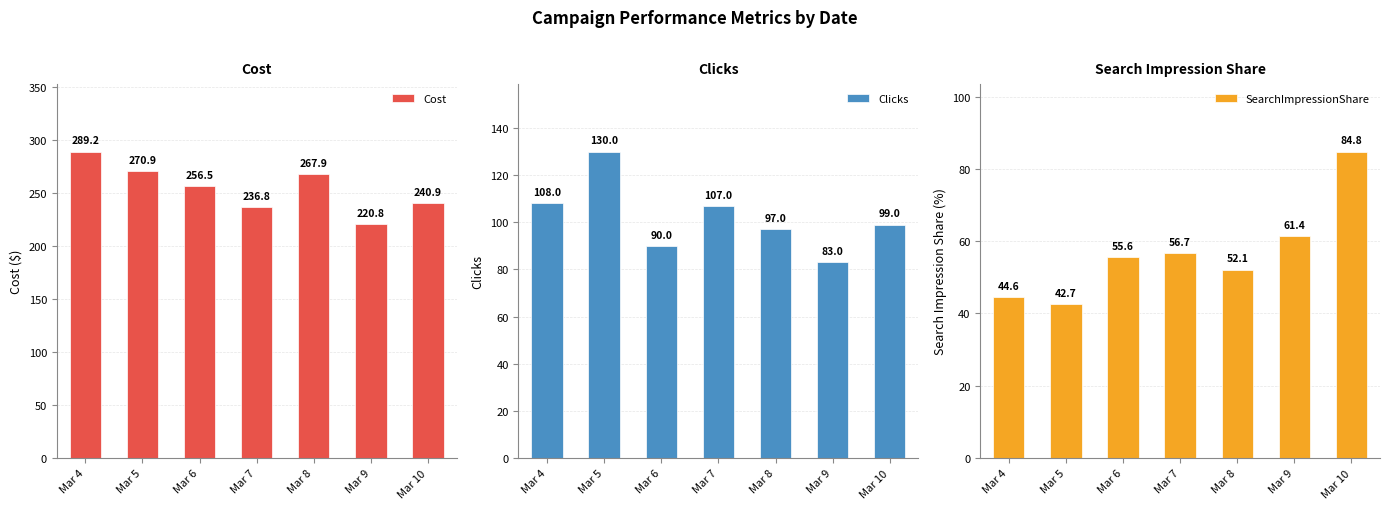

List the labels in order of SearchImpressionShare value, smallest first.

Mar 5, Mar 4, Mar 8, Mar 6, Mar 7, Mar 9, Mar 10